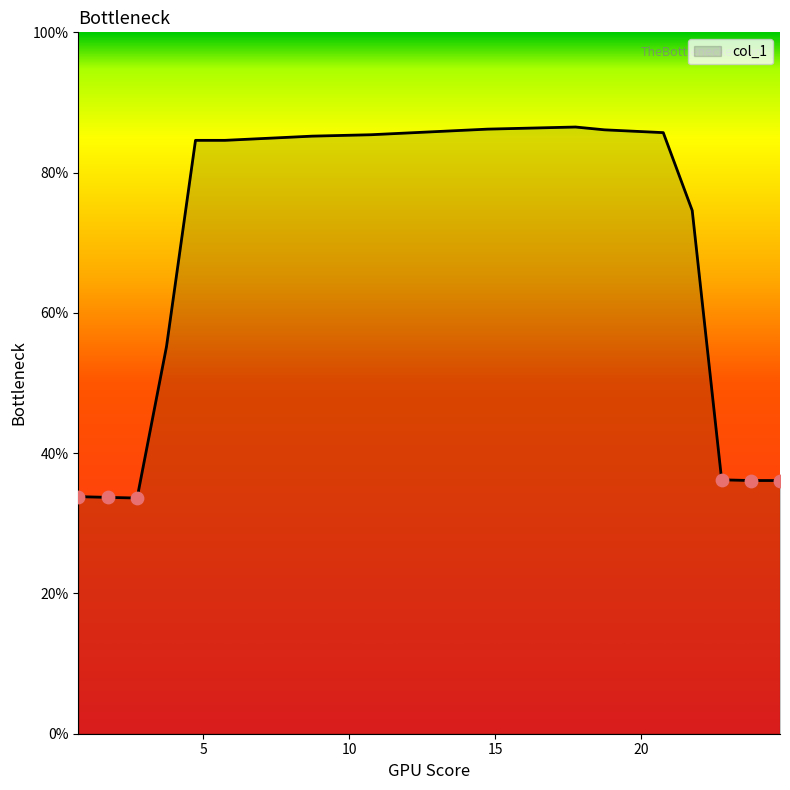

What is the difference between the maximum and minimum values?

52.9